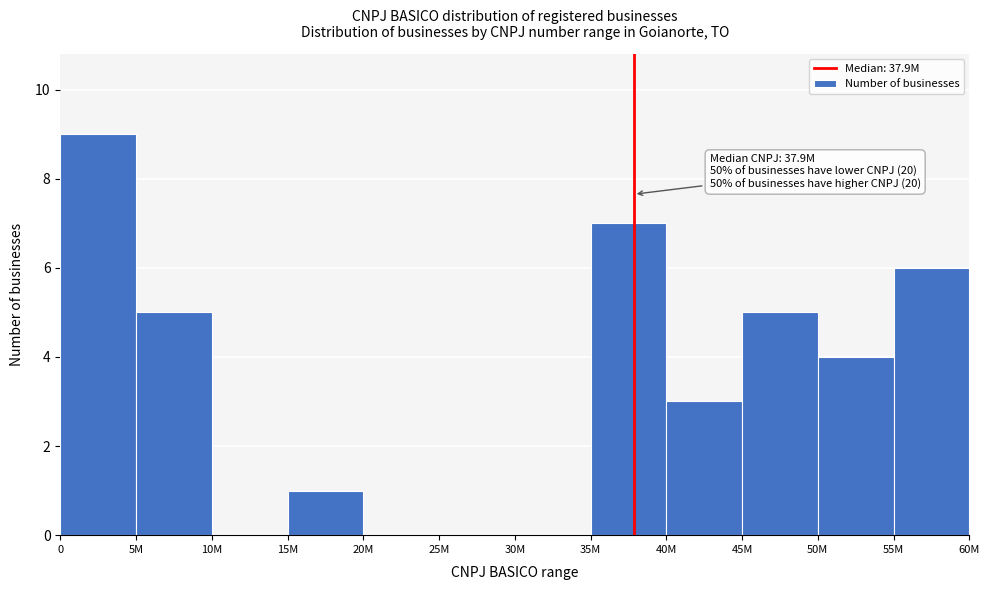

Reading left to right, transcribe all the data shown in this chart.

0=9	5M=5	10M=0	15M=1	20M=0	25M=0	30M=0	35M=7	40M=3	45M=5	50M=4	55M=6